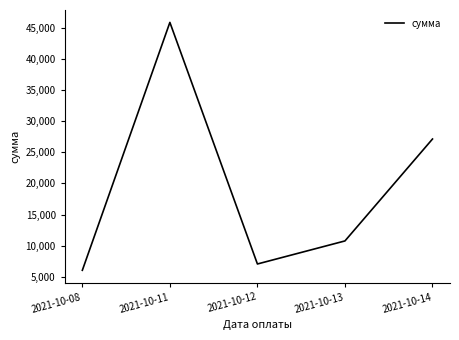

What is the difference between the second highest and minimum values?

21096.7